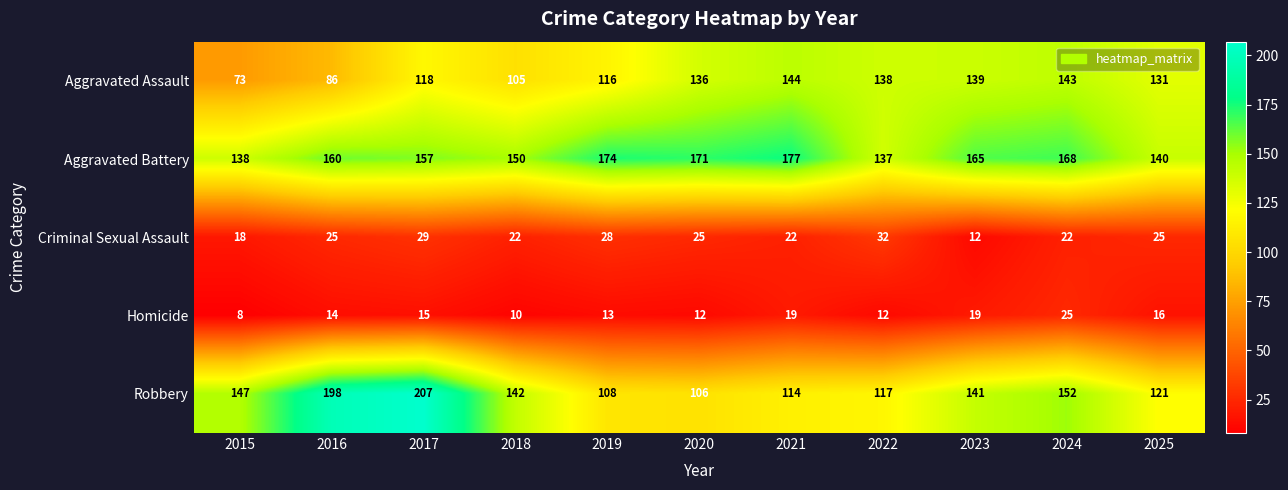

Which category has the highest value across all series?

2017